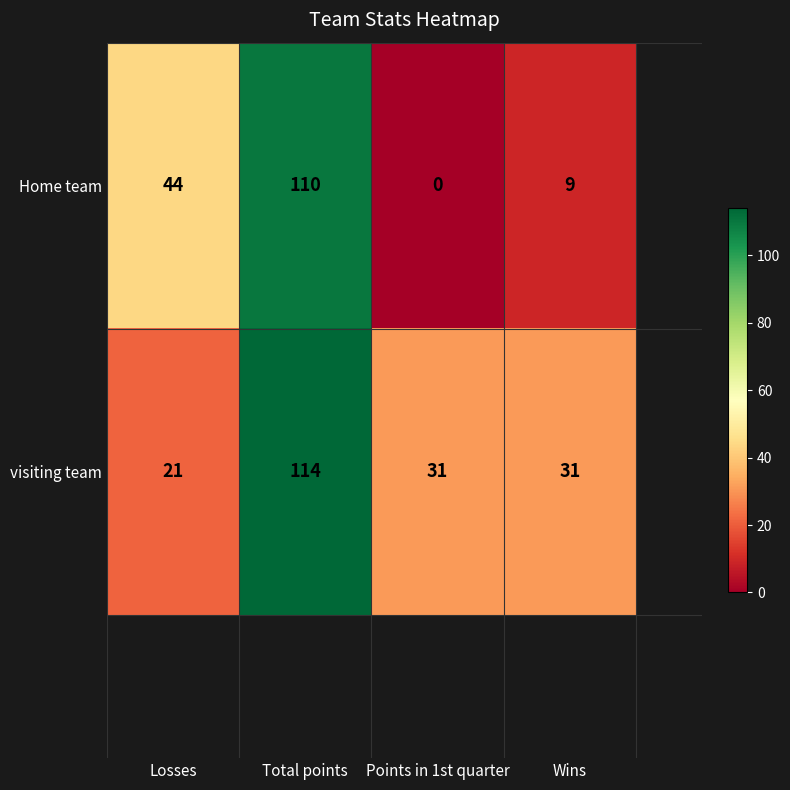

How many distinct data groups are displayed?

2